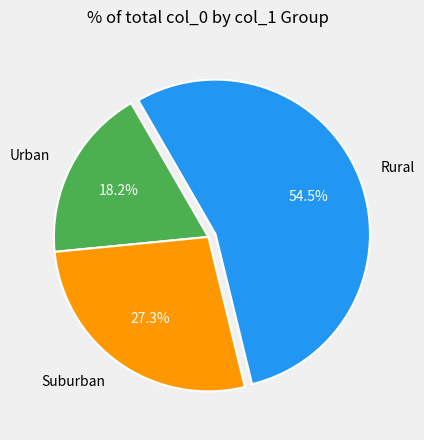

Rank the categories by value from highest to lowest.

Rural, Suburban, Urban